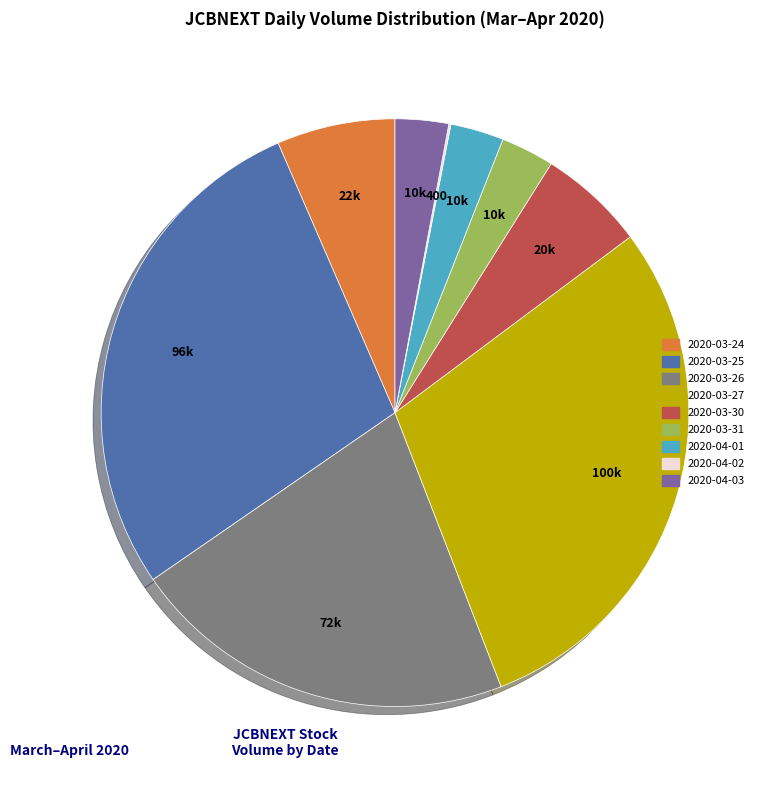

What is the largest slice in the pie chart?

2020-03-27